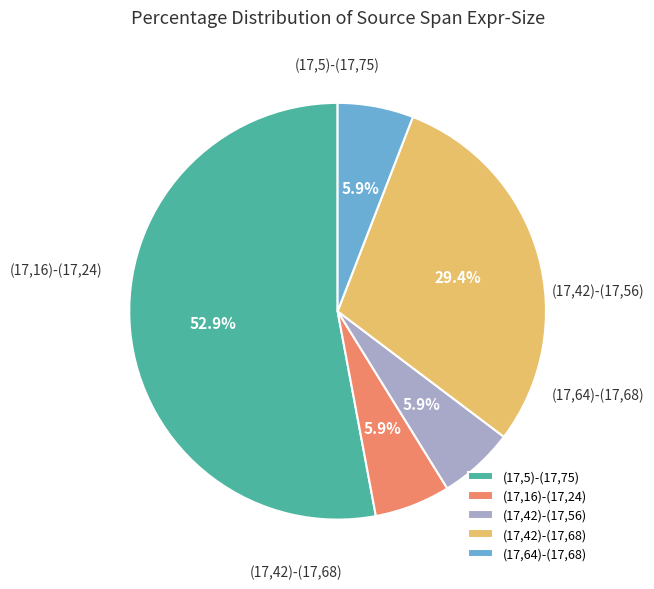

The (17,42)-(17,68) slice represents 43% of the pie. True or false?

False